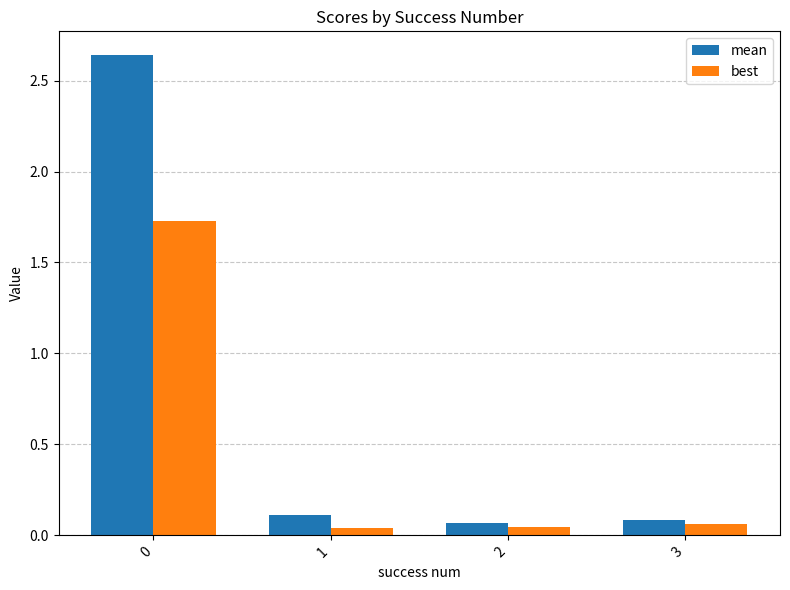

Rank the series by their average value, from highest to lowest.

mean, best